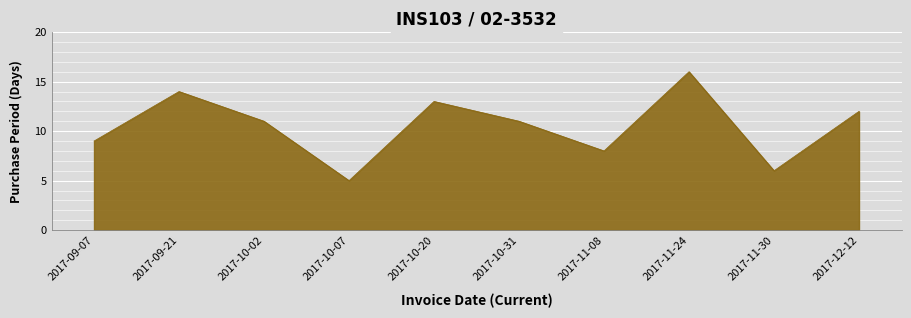

Read the value at 2017-11-30.

6